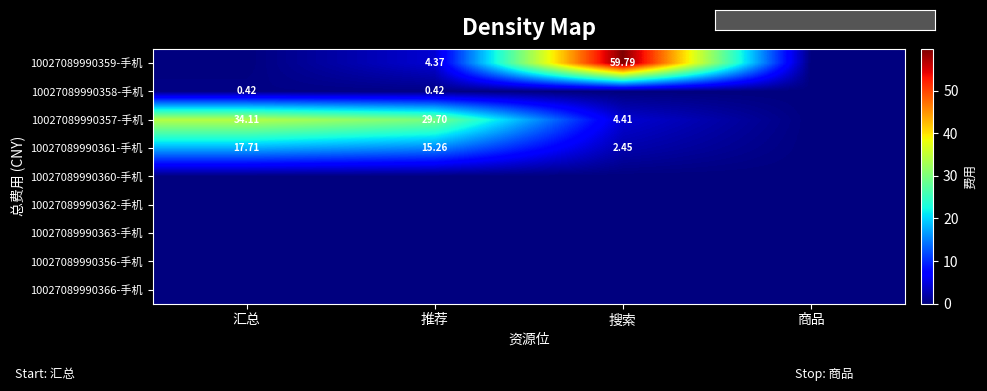

At which category is the sum across all series the highest?

搜索